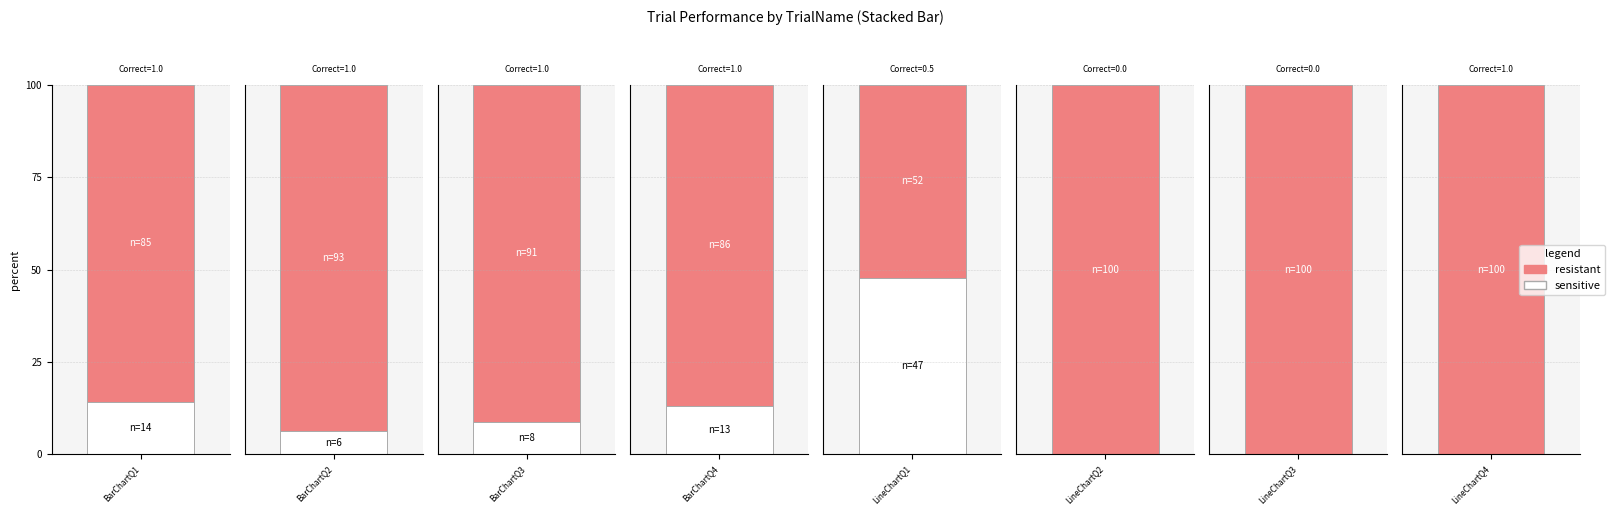

Read the resistant value at LineChartQ4.

100.0